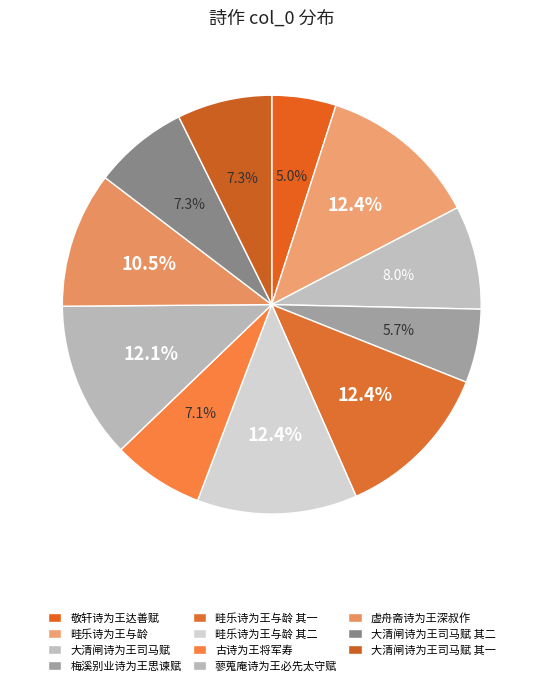

Is 畦乐诗为王与龄 其一 the majority of the pie?

No